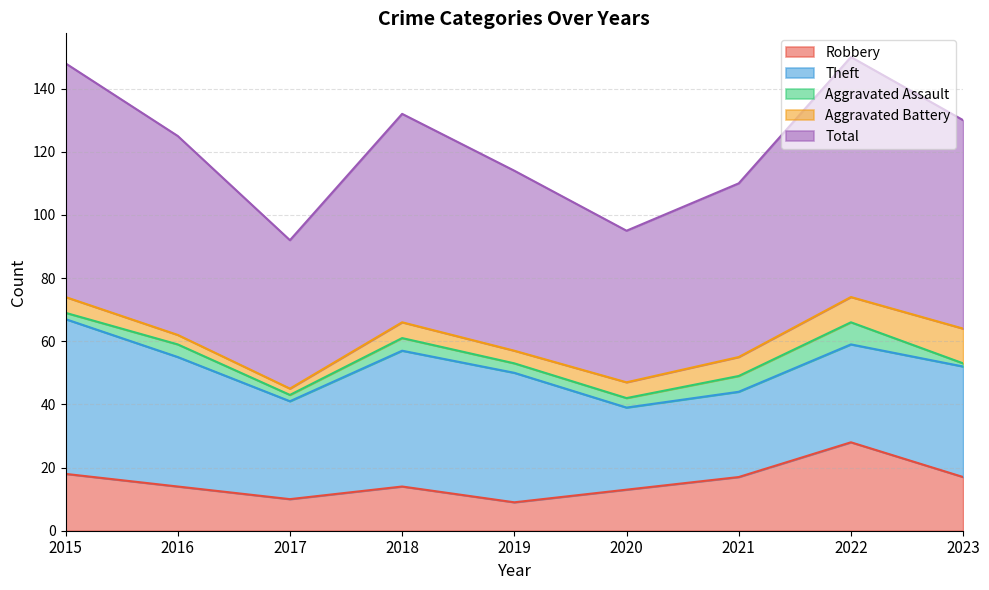

True or false: Total and Theft cross at least once.

False